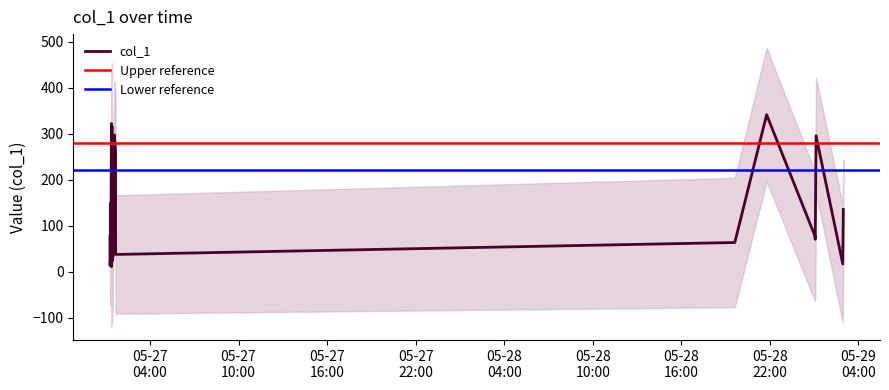

Is this an area chart (filled region under the line)?

No